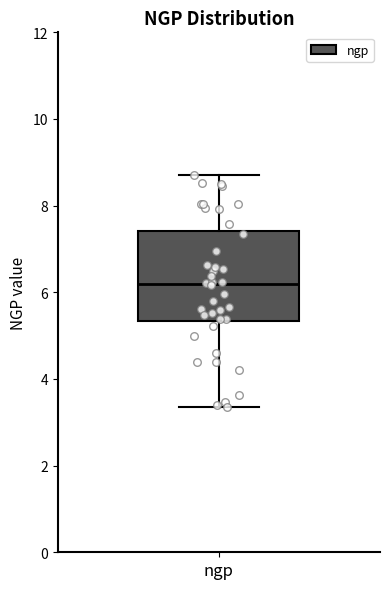

Where is the upper edge of the box for ngp on the y-axis? The values are not printed on the chart, so give them approximately, as read against the axis.

7.4